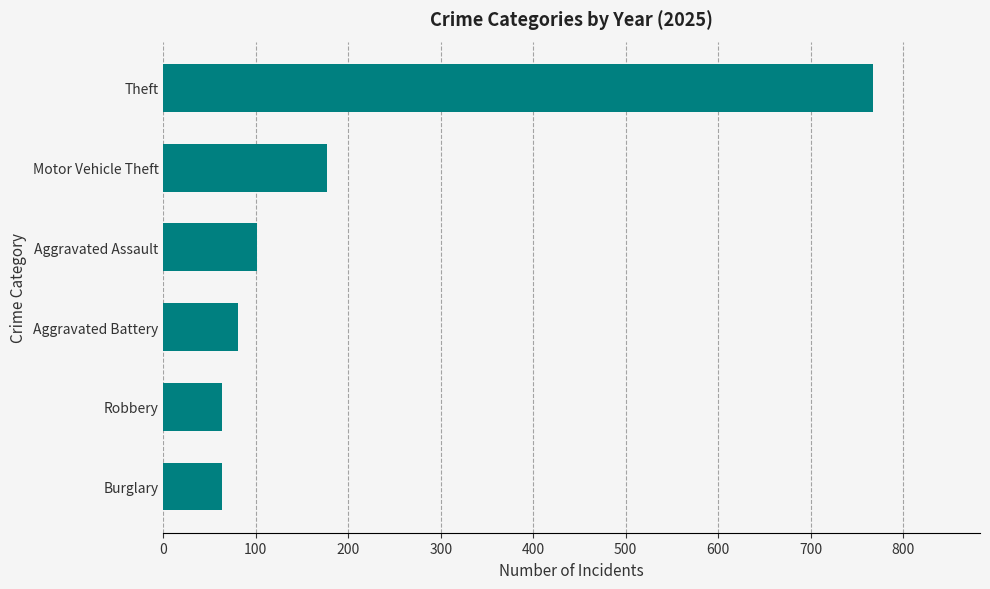

Reading bottom to top, what are all the values shown in this chart?

64	64	81	101	177	768